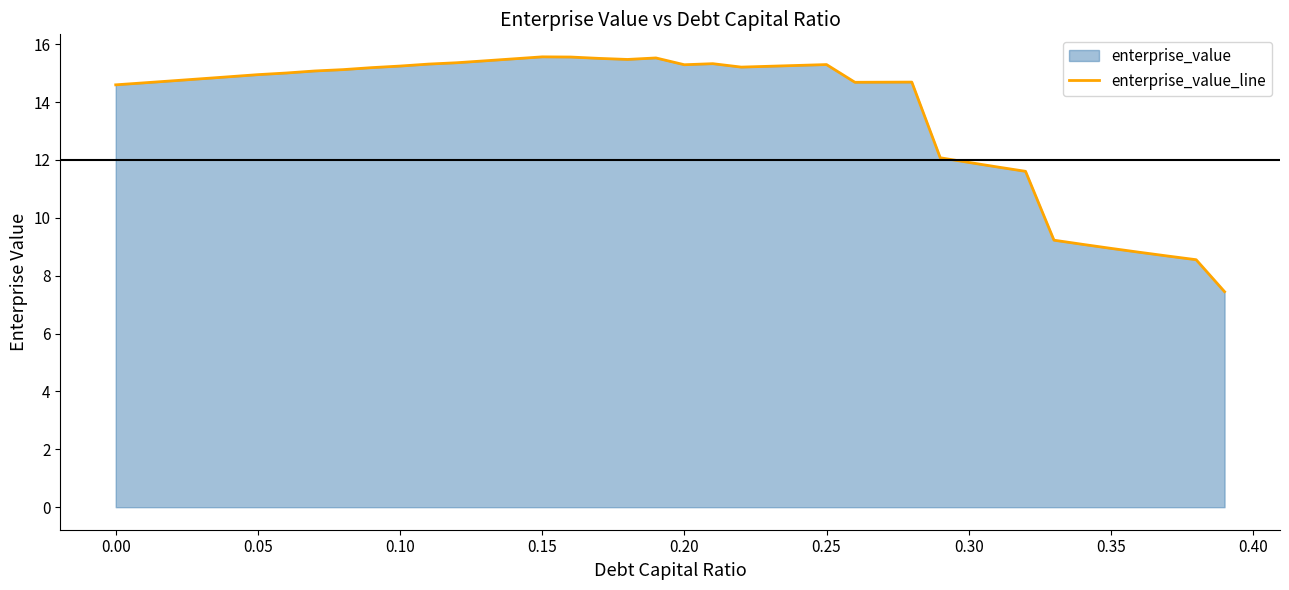

Is it true that the value at 0.30 is 8.7?

False